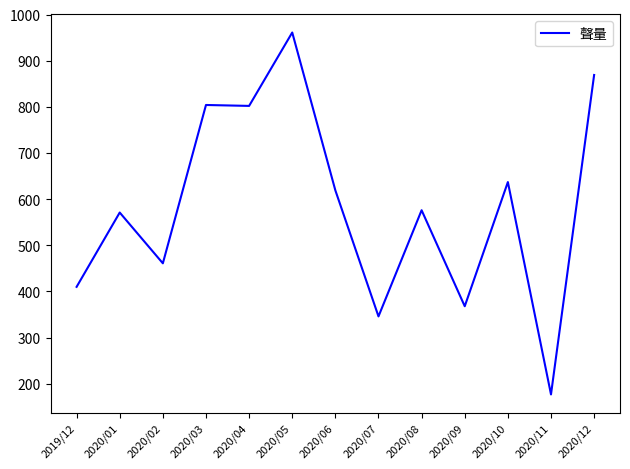

What is the difference between the maximum and minimum values?

784